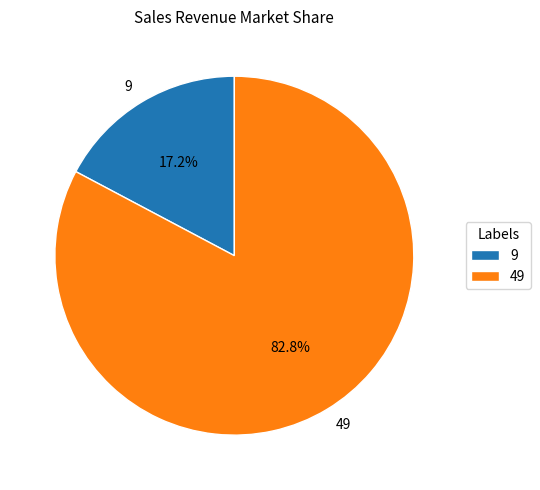

Rank the categories by value from highest to lowest.

49, 9